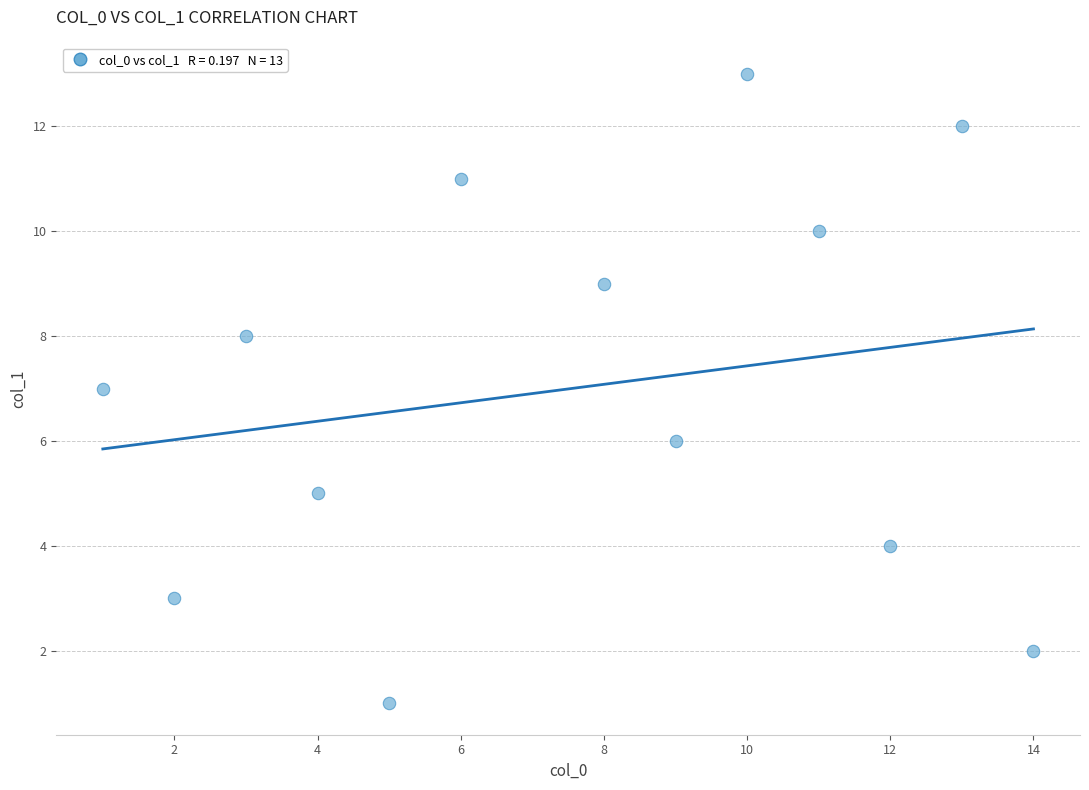

What is the range of X values (max minus min)?

13